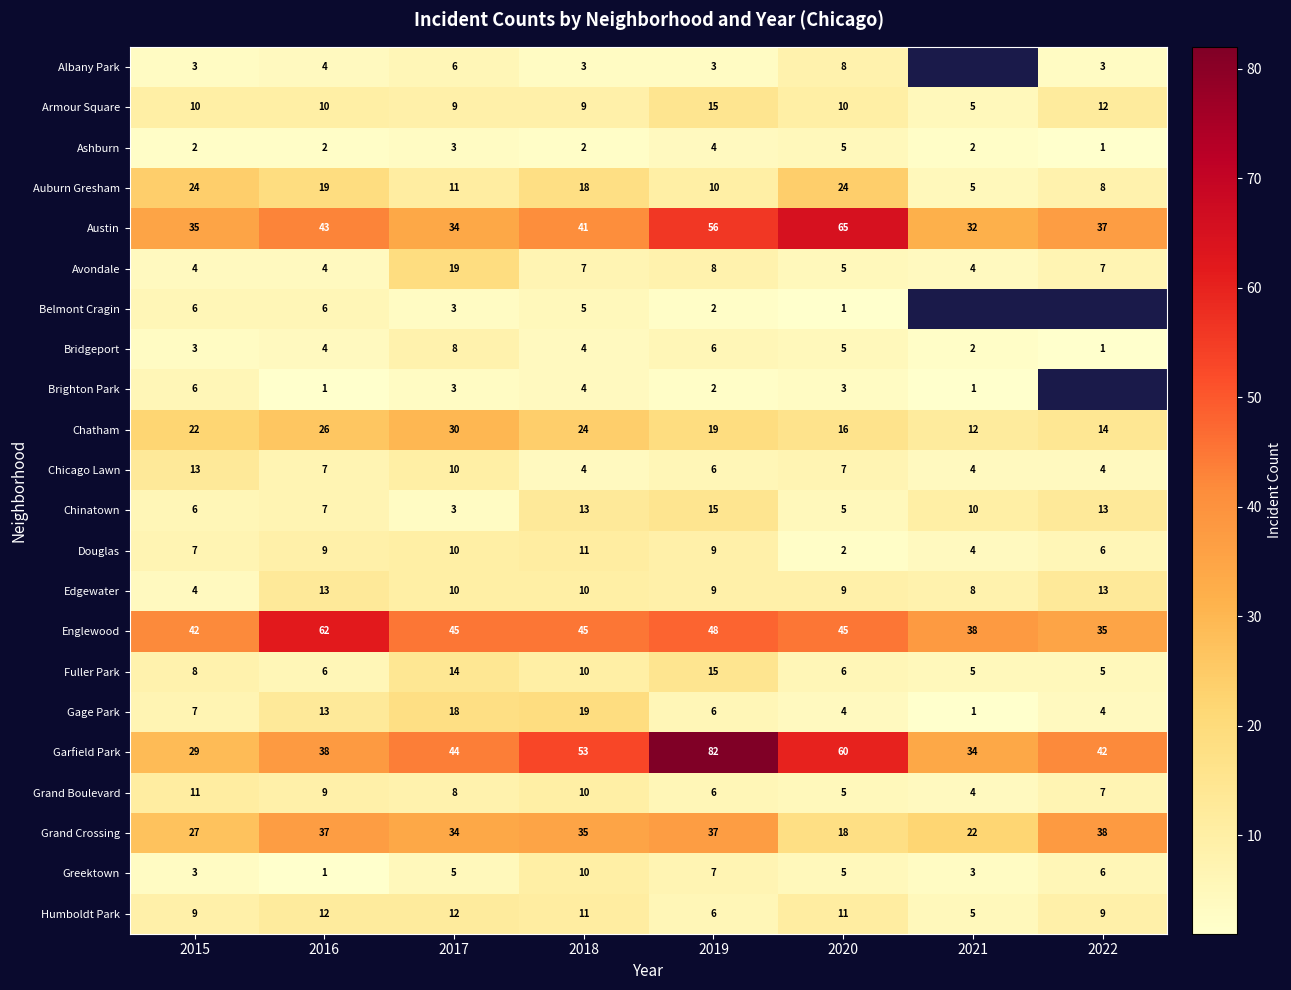

At which label is Grand Crossing closest to 28?

2015